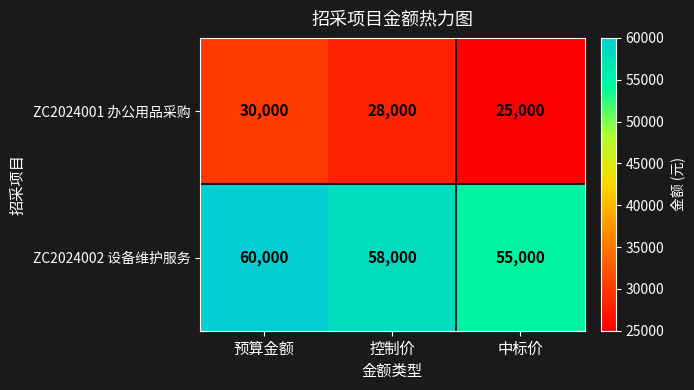

What is the lowest value of the ZC2024002 设备维护服务 series?

55000